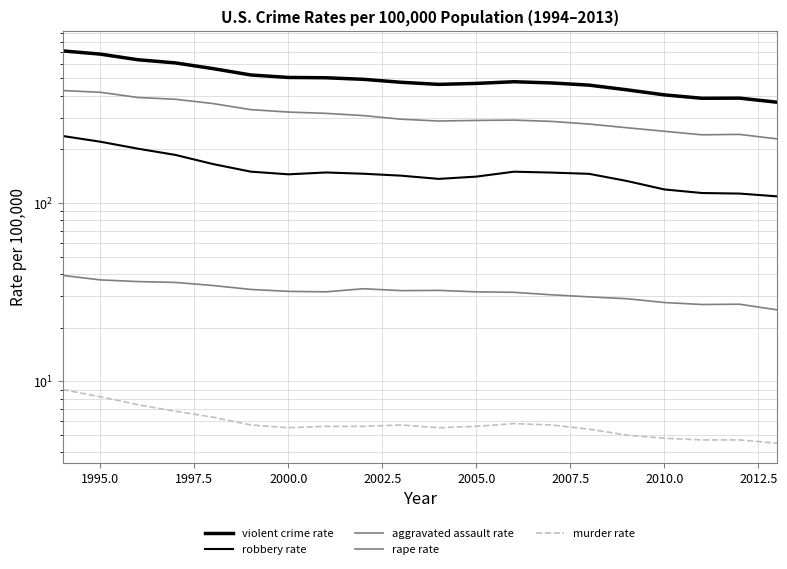

True or false: murder rate has more than 2 points higher than both neighbors.

False